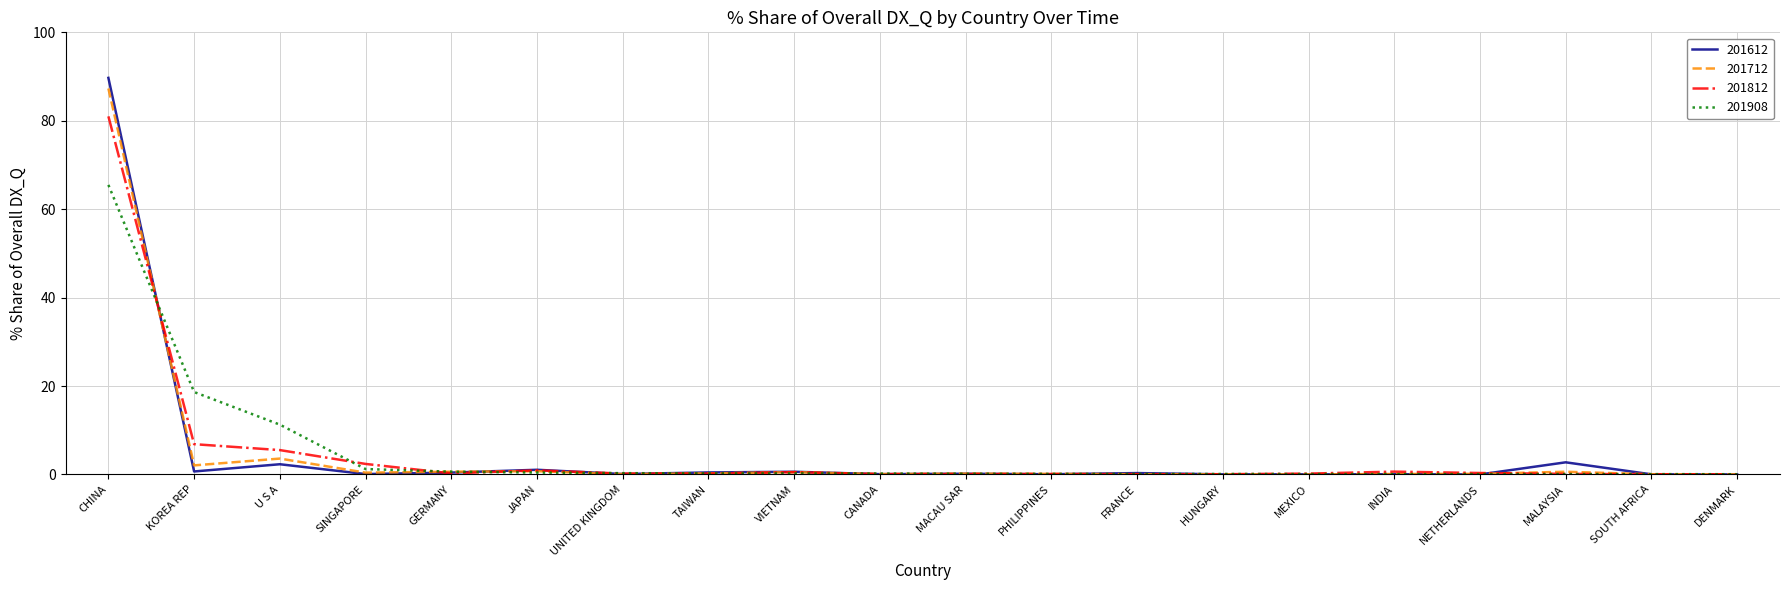

Which series has the widest spread of values?

201612